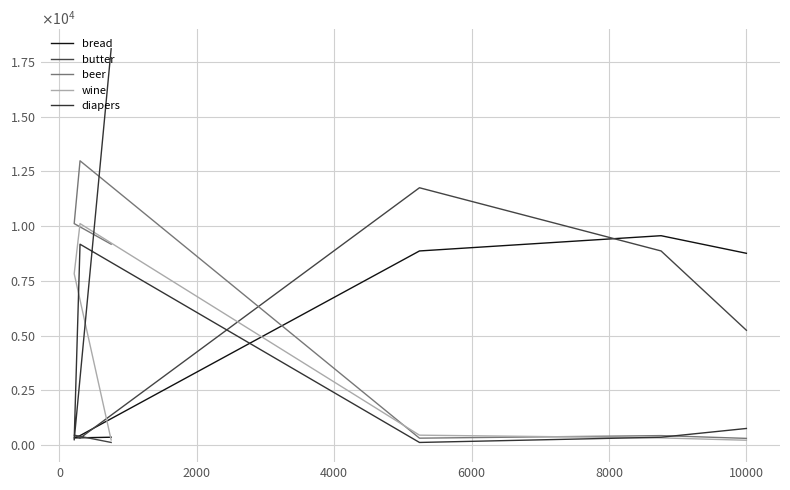

How many interior local valleys does the beer series have?

1